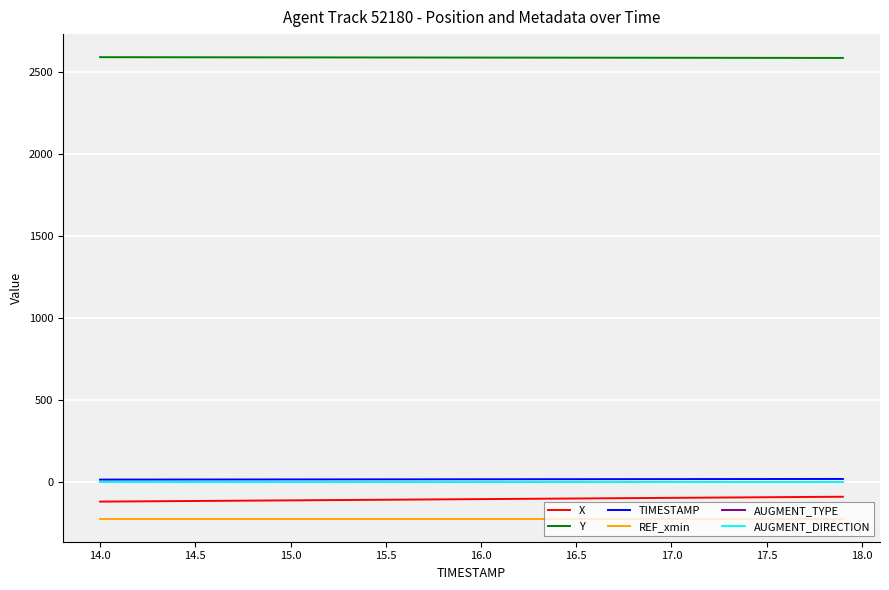

What is the minimum value shown in the chart?

-224.3